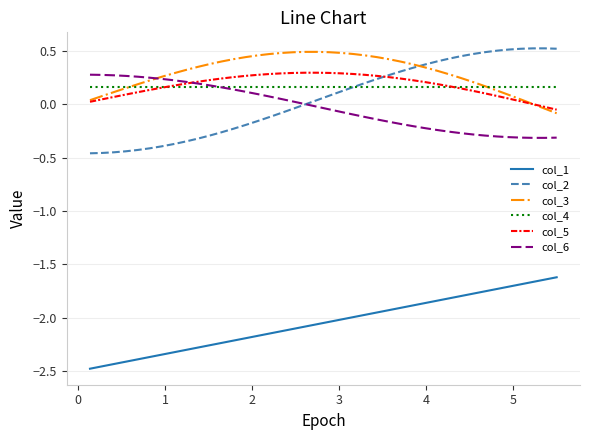

True or false: col_2 and col_1 cross at least once.

False